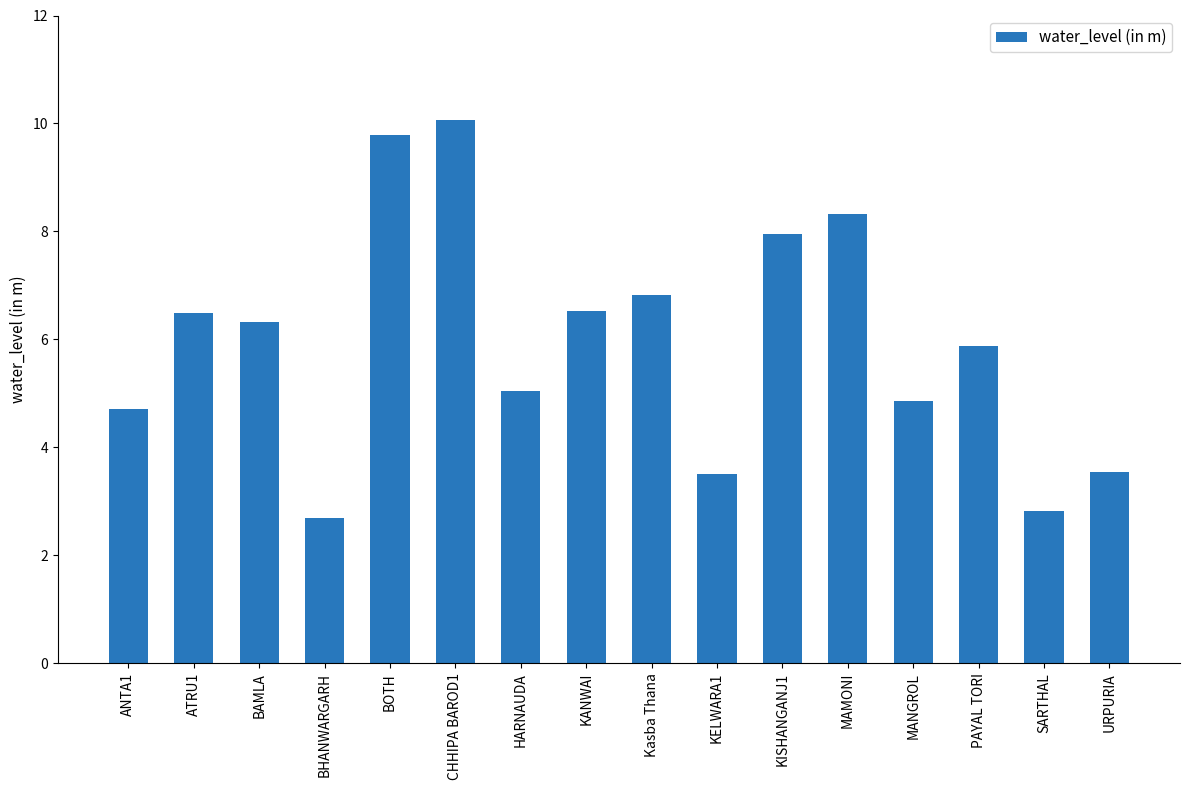

At which label is the value closest to 6?

PAYAL TORI